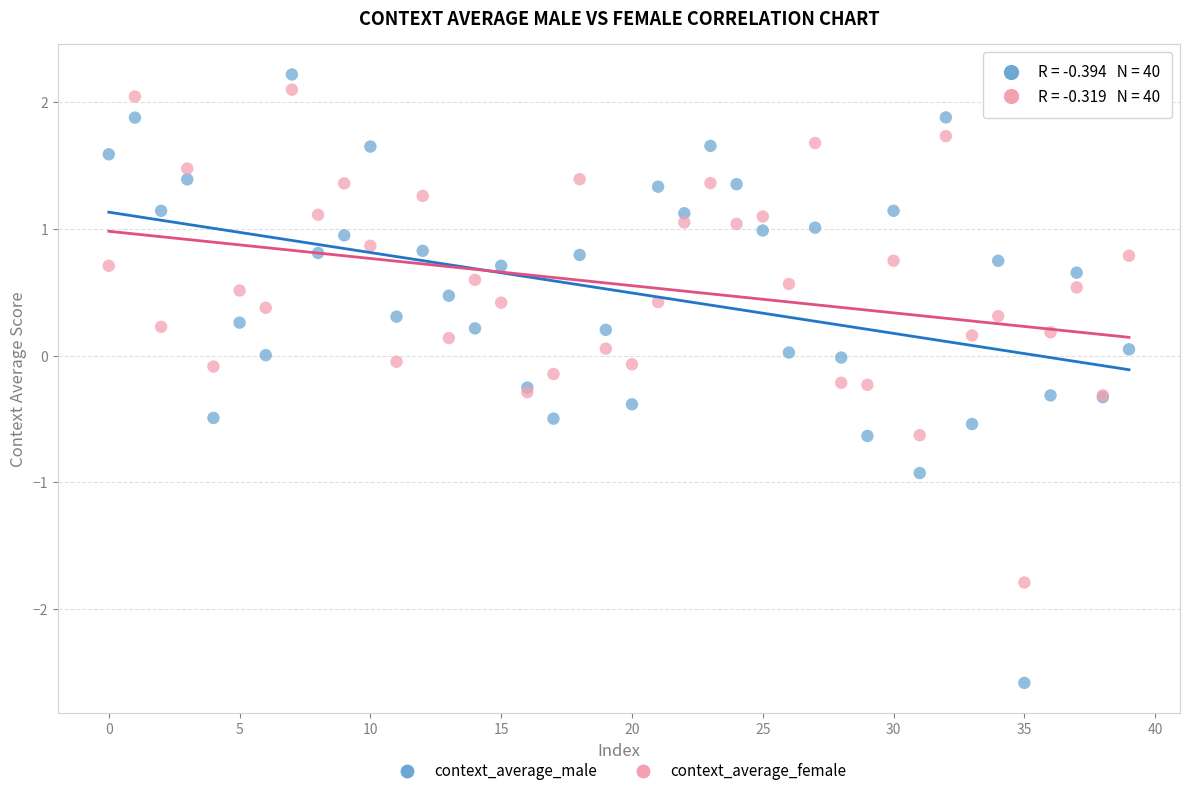

Which series has the widest spread of Y values?

context_average_male